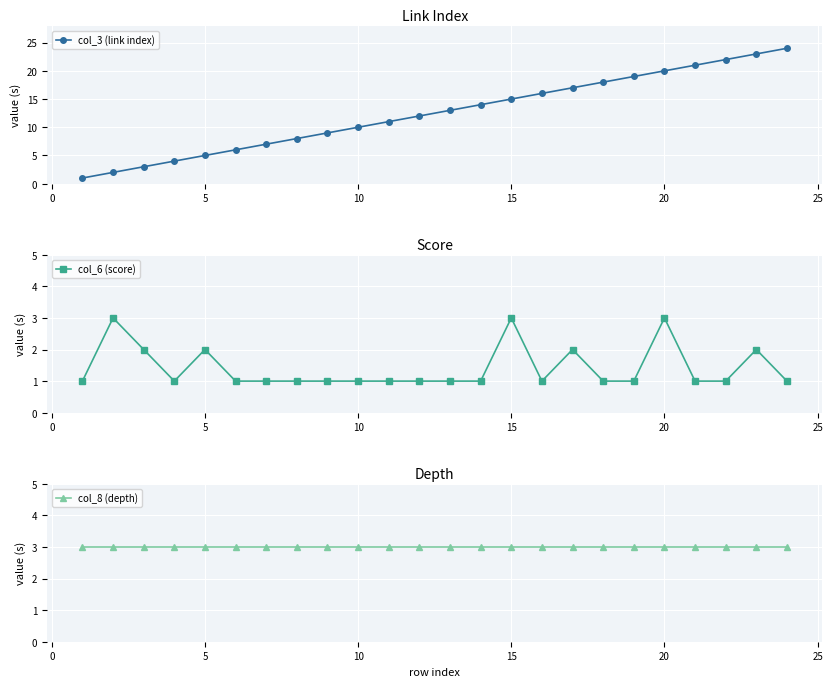

True or false: col_3 (link index) has a value of 5 at 5.

True